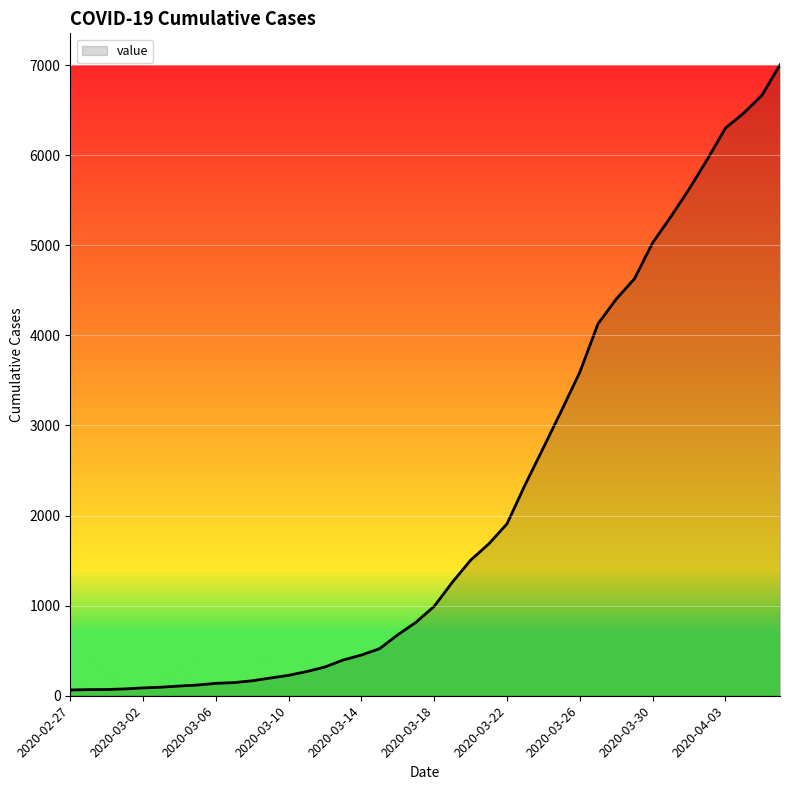

How many distinct data groups are displayed?

1